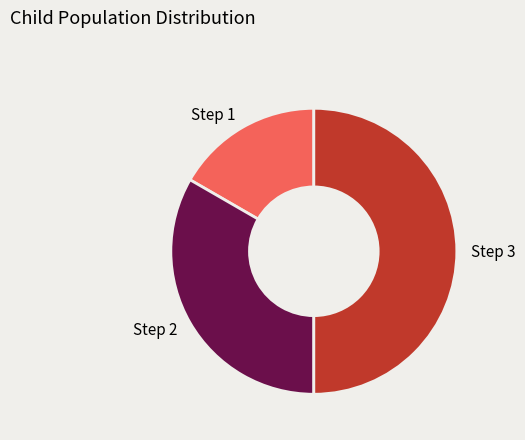

Rank the categories by value from lowest to highest.

Step 1, Step 2, Step 3